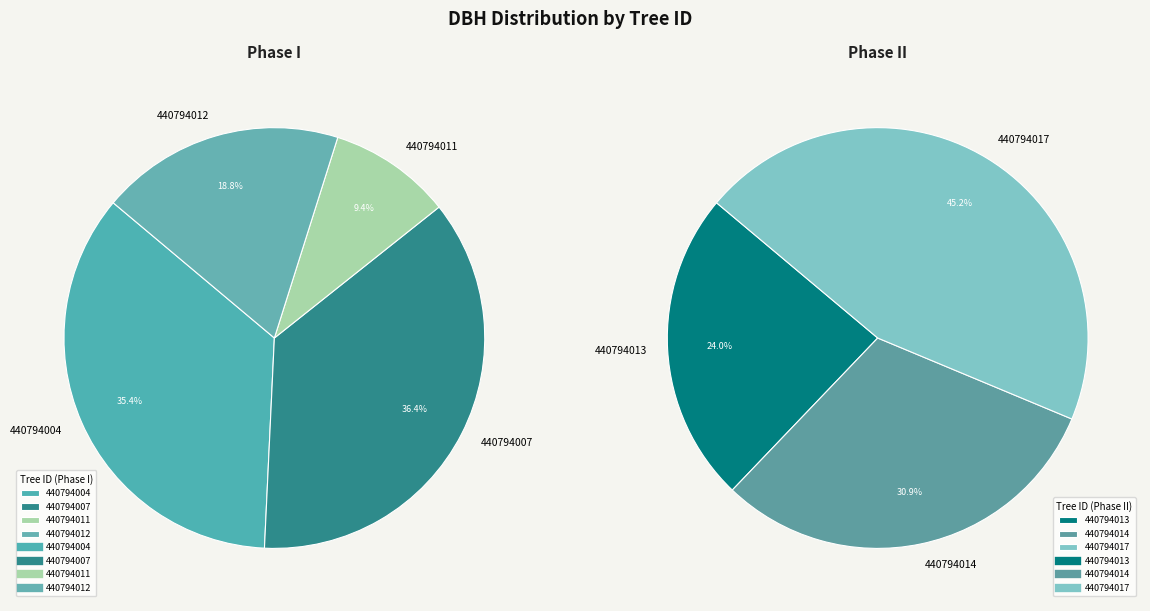

How many segments does this pie chart have?

7